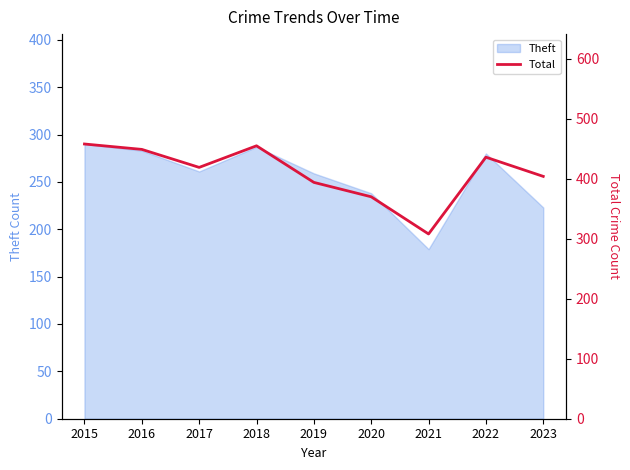

Which category has the lowest value in the Theft series?

2021